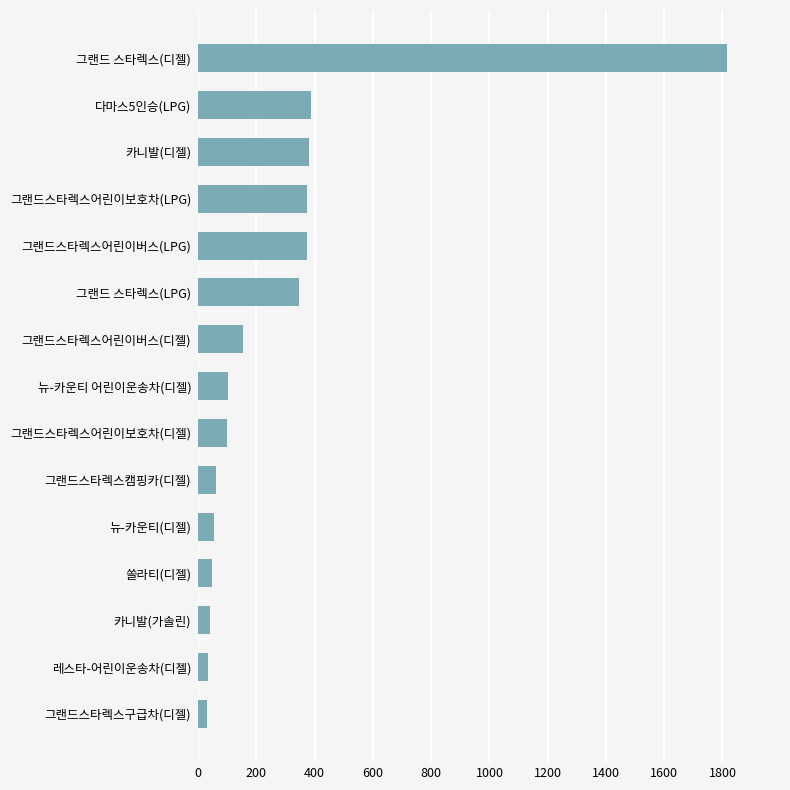

What is the approximate value at 그랜드스타렉스어린이버스(LPG)?

372